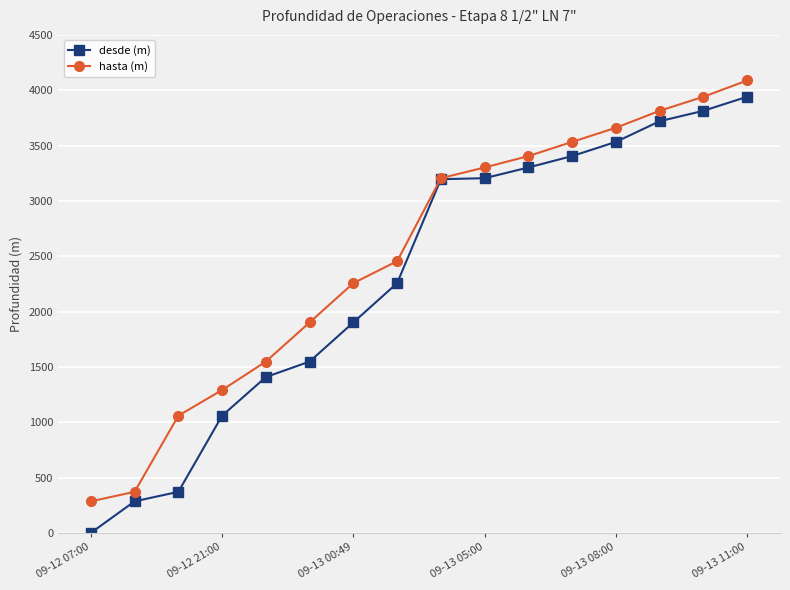

Which series has the largest range (max minus min)?

desde (m)